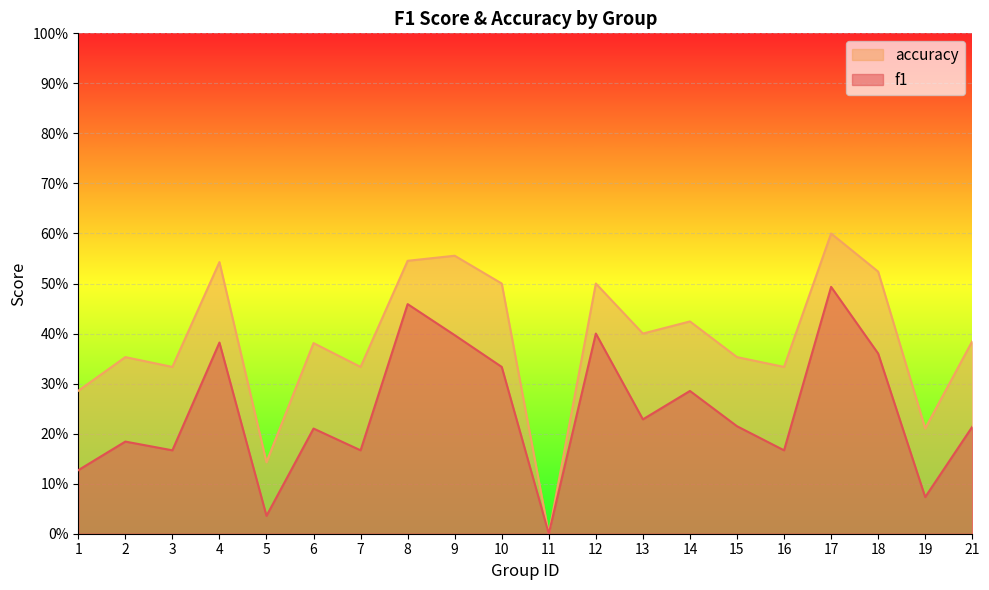

In accuracy, how many points are lower than both neighbors (excluding endpoints)?

7